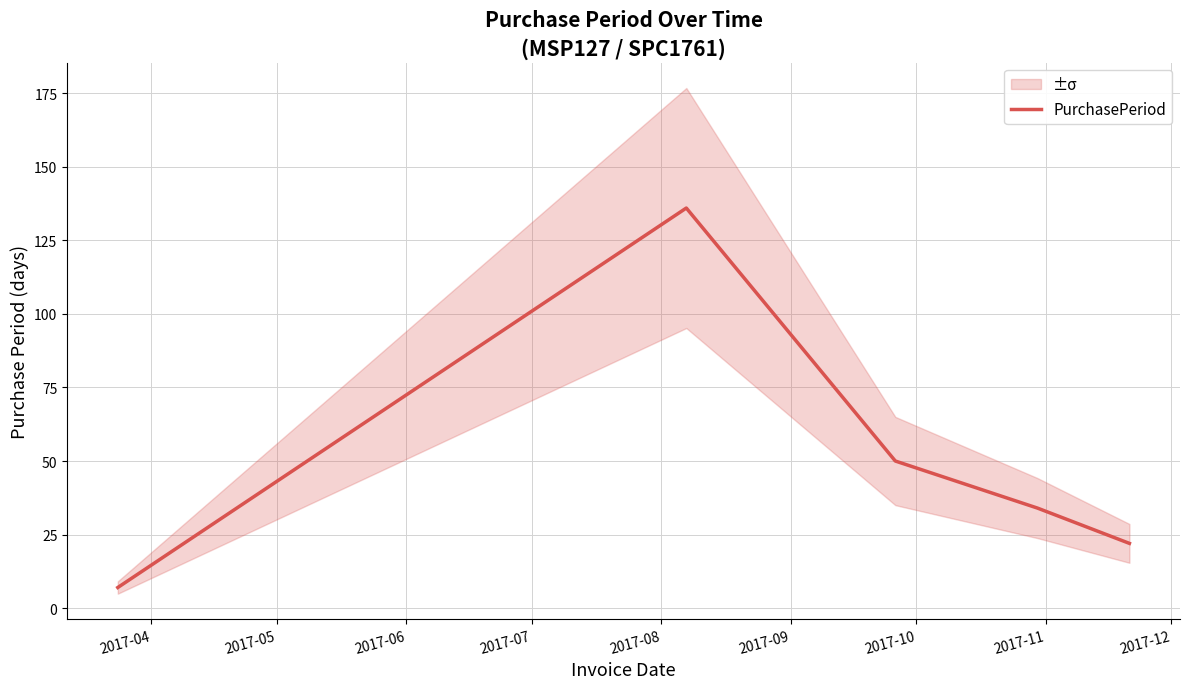

How many lines are shown in the chart?

1